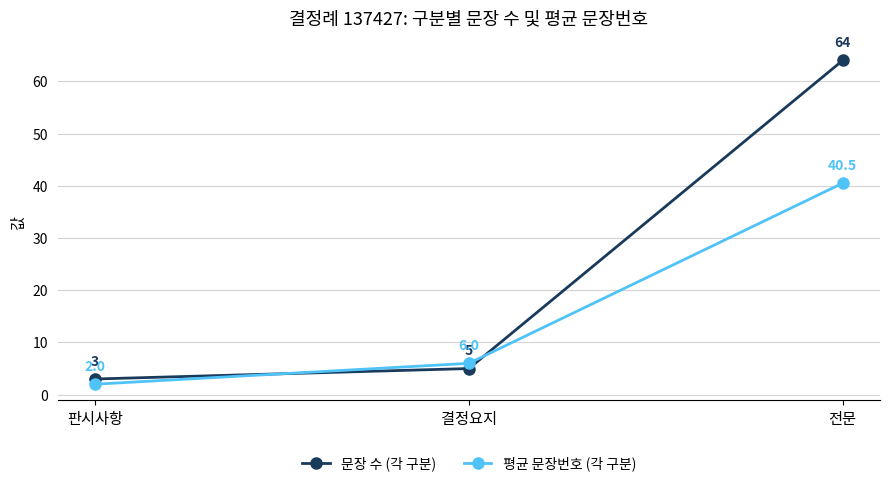

Which series has the largest total across all categories?

문장 수 (각 구분)